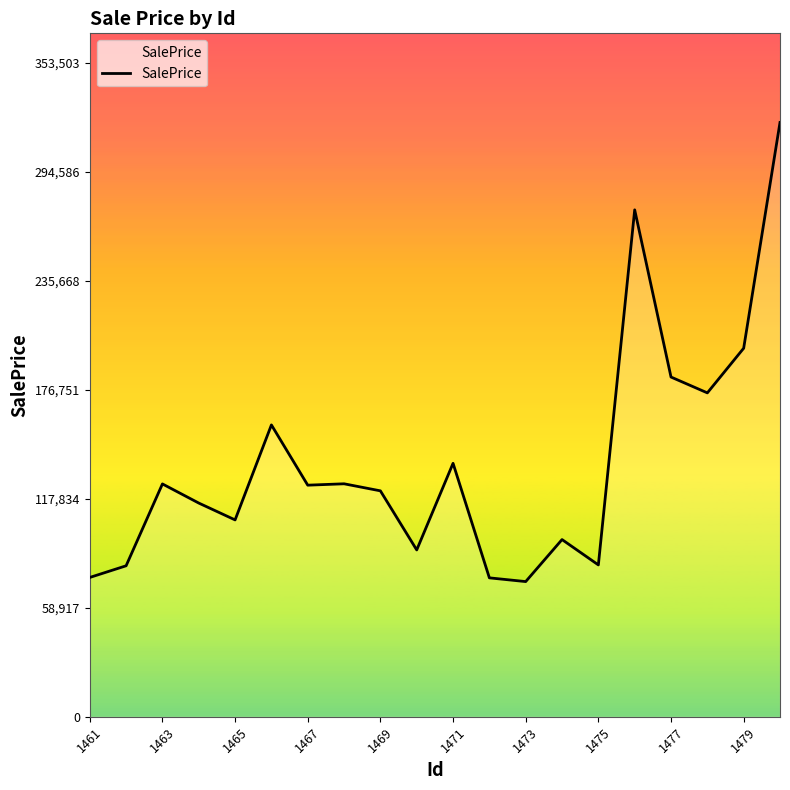

What is the minimum value shown in the chart?

73085.1